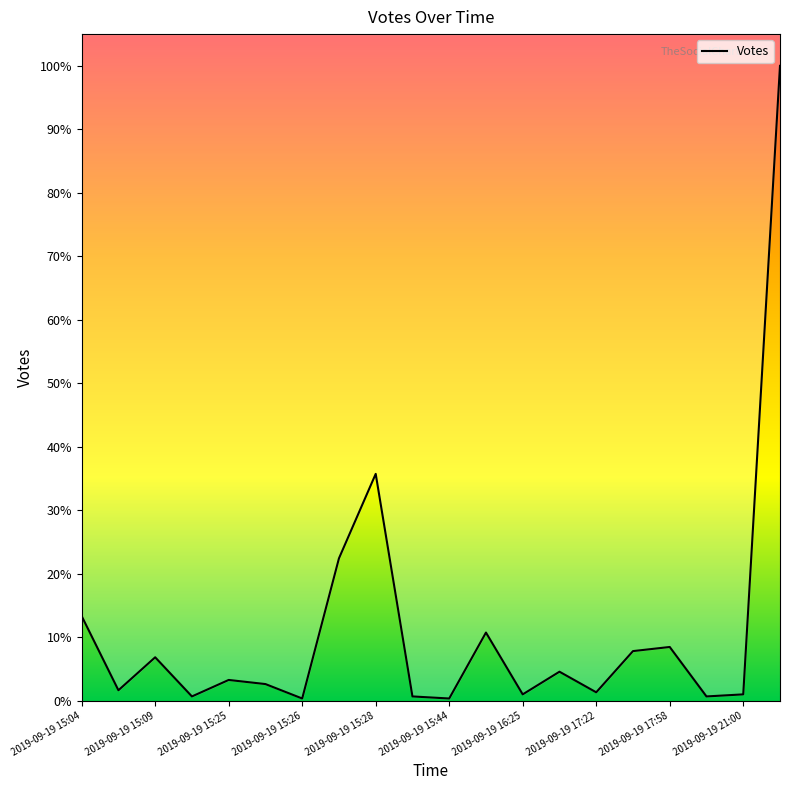

What is the difference between the maximum and minimum values?

307